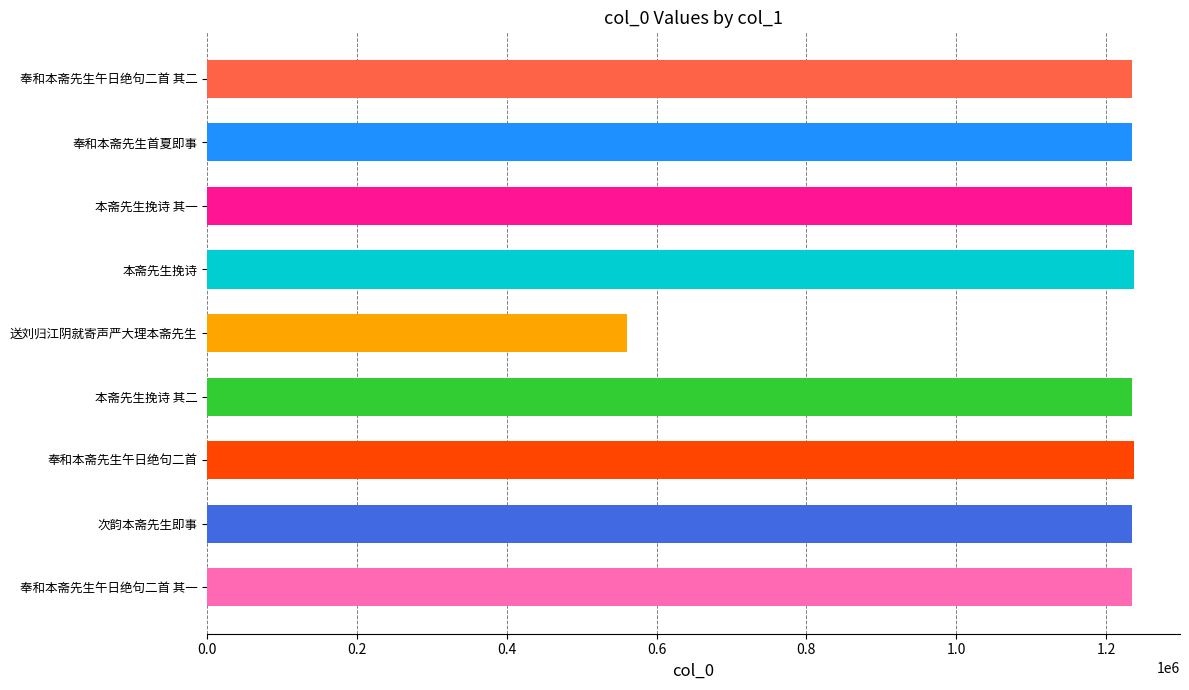

Approximately how many times larger is the value at 奉和本斋先生午日绝句二首 其二 compared to 奉和本斋先生首夏即事?

1.0